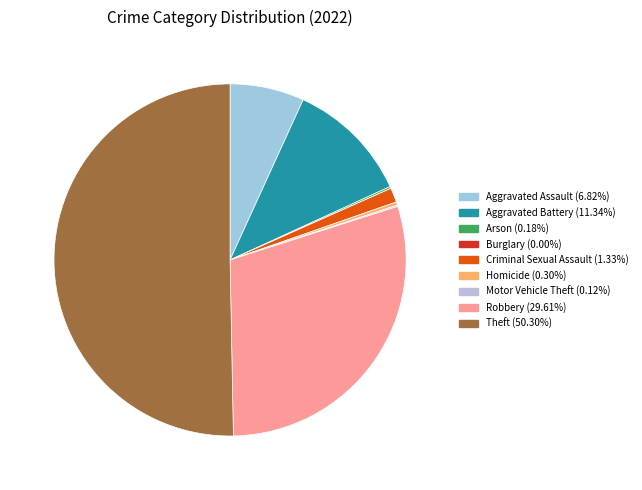

What is the change in value from Aggravated Assault to Robbery?

+378